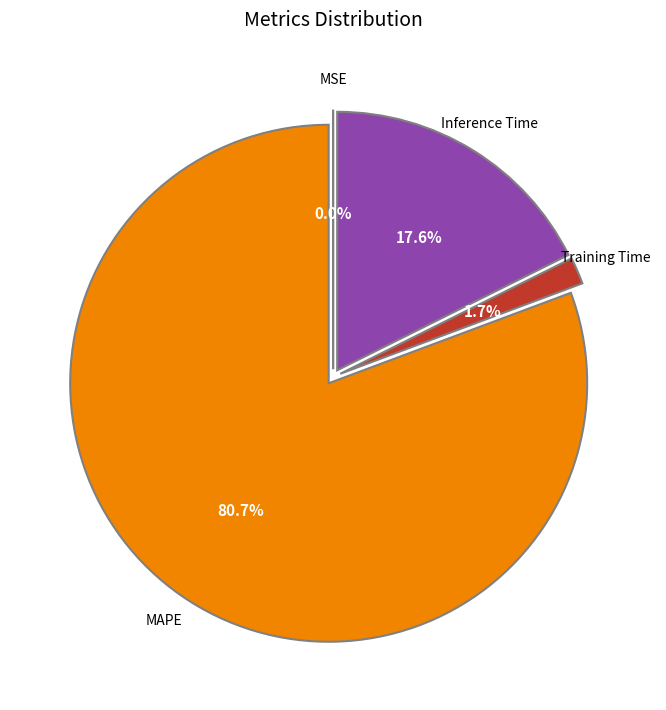

What percentage is the Training Time slice, to the nearest percent?

2%